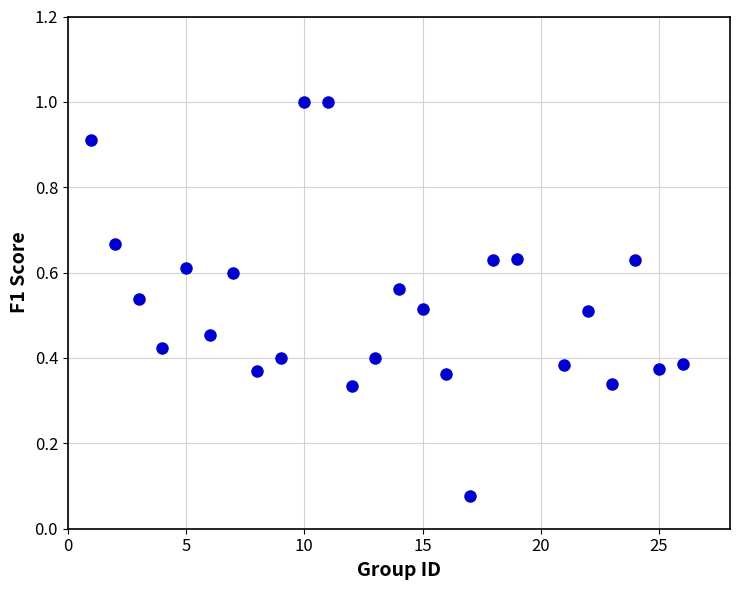

What is the range of Y values (max minus min)?

0.9